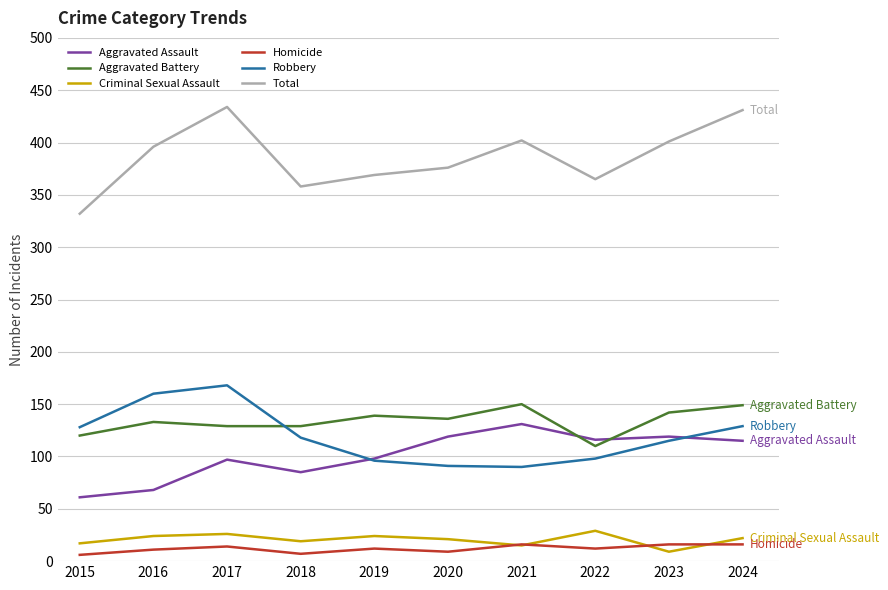

Which category has the highest value in the Robbery series?

2017